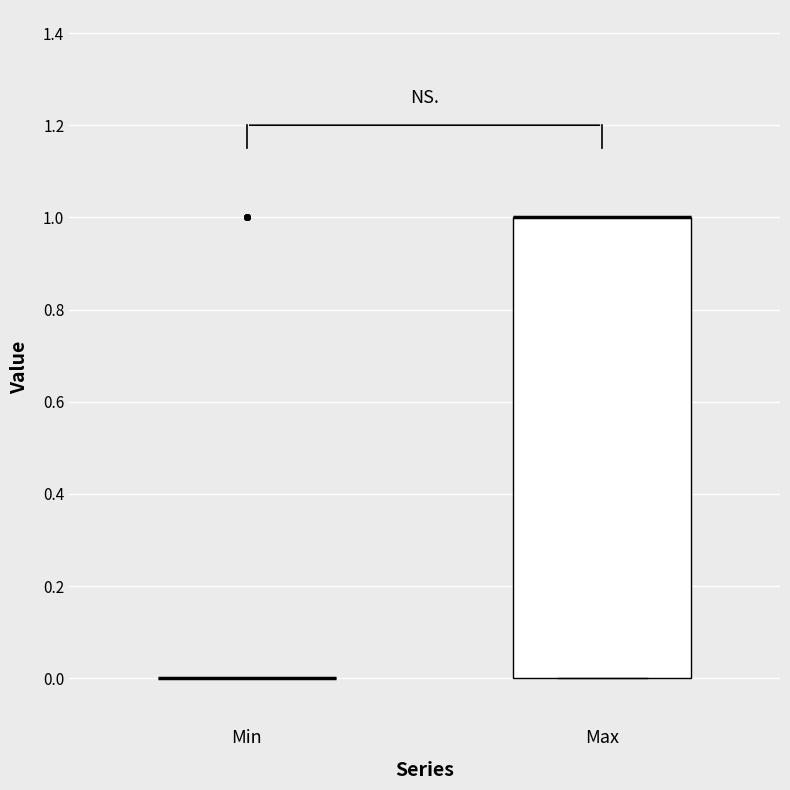

Which box is the tallest, from its lower edge to its upper edge?

Max